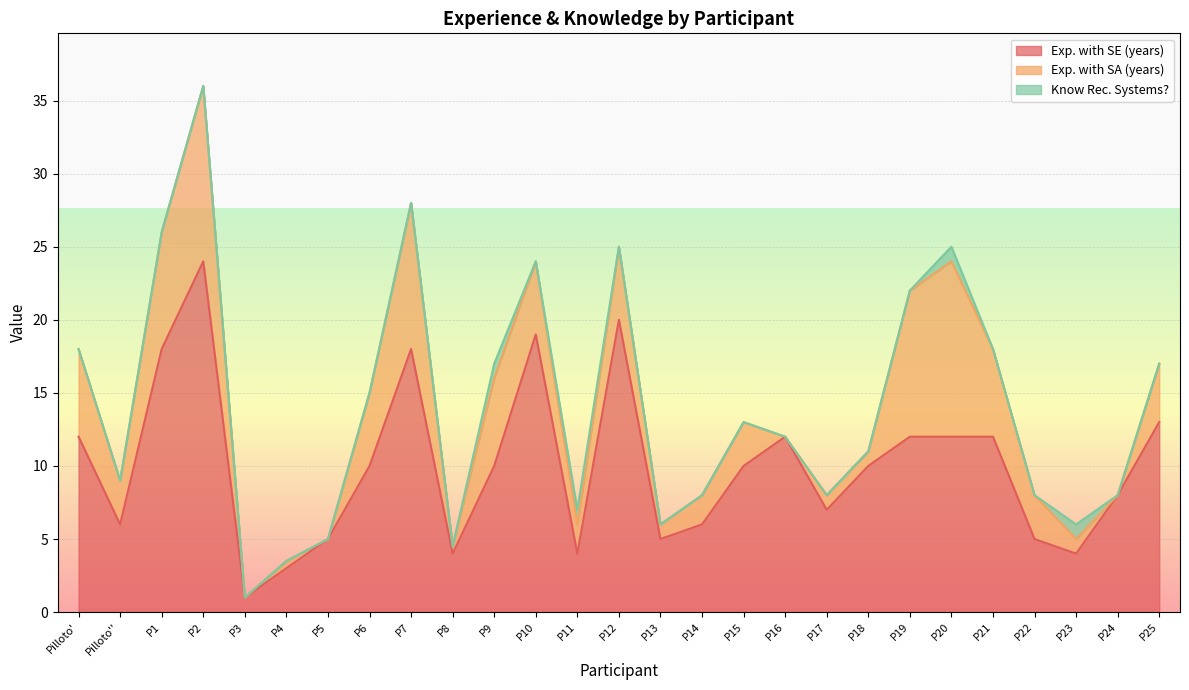

At which category is the sum across all series the highest?

P2